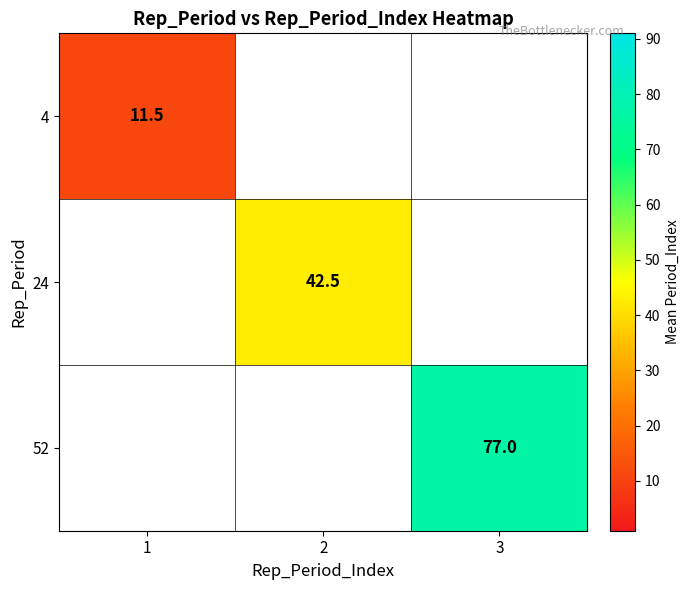

The 24 series shows 42.5 at 2. True or false?

True